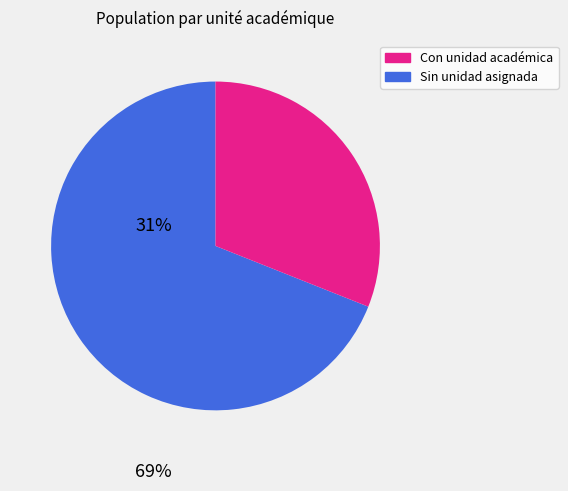

Is there a majority slice in this chart?

Yes